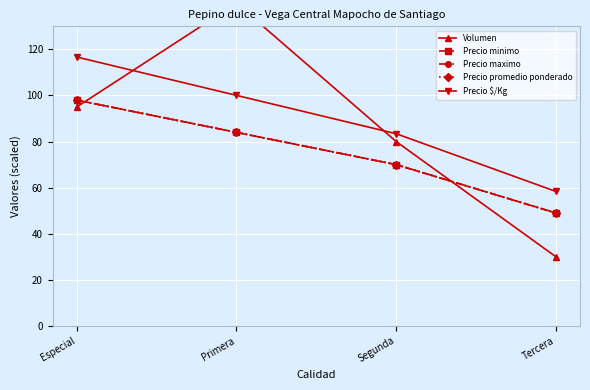

Which series has the largest total across all categories?

Precio $/Kg